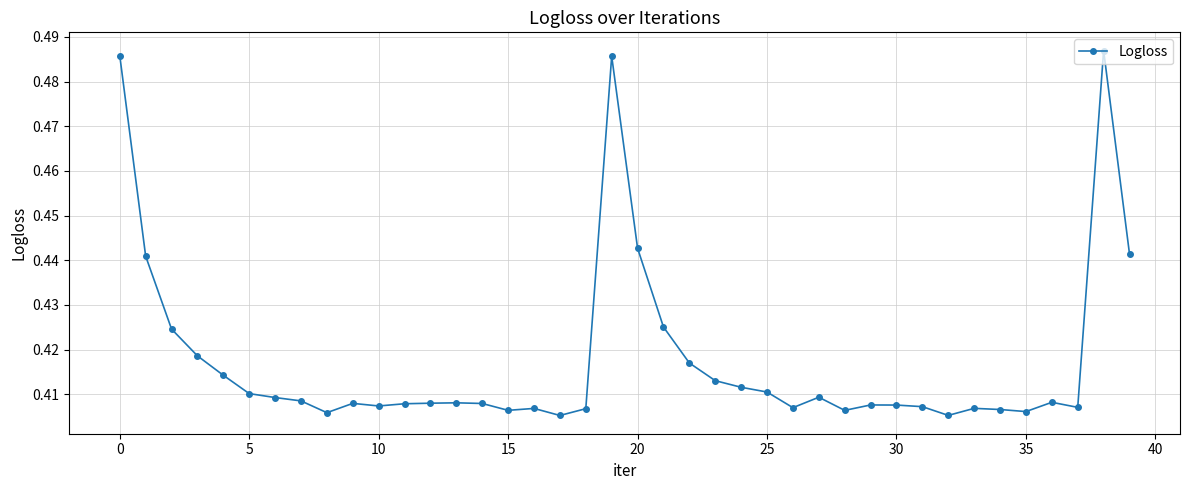

True or false: there are more than 0 points higher than both neighbors.

True